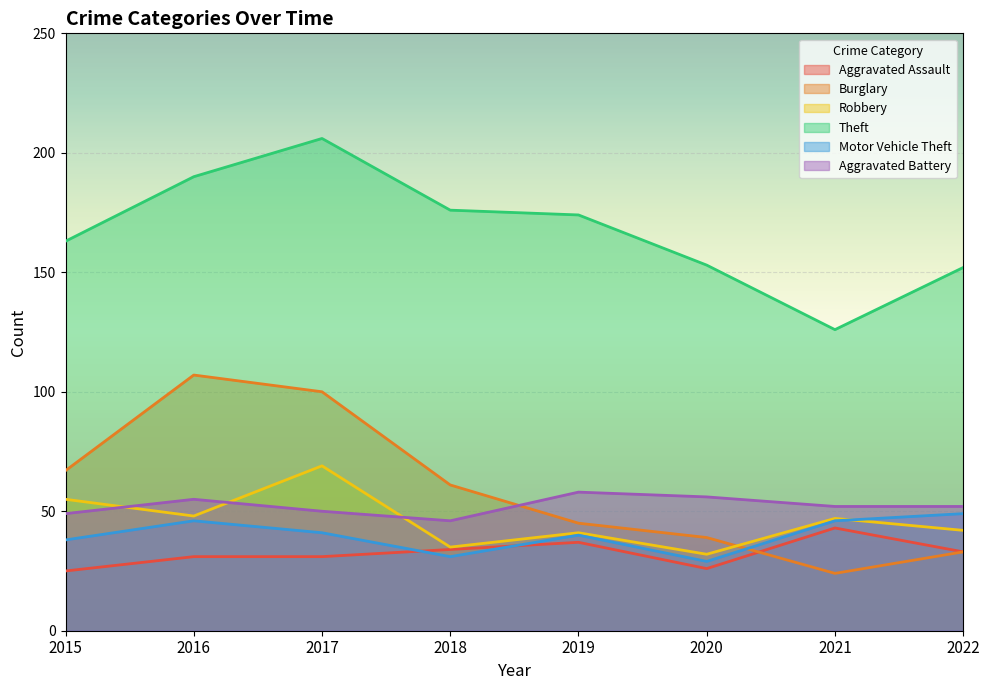

Rank the series at 2020 from highest to lowest value.

Theft, Aggravated Battery, Burglary, Robbery, Motor Vehicle Theft, Aggravated Assault